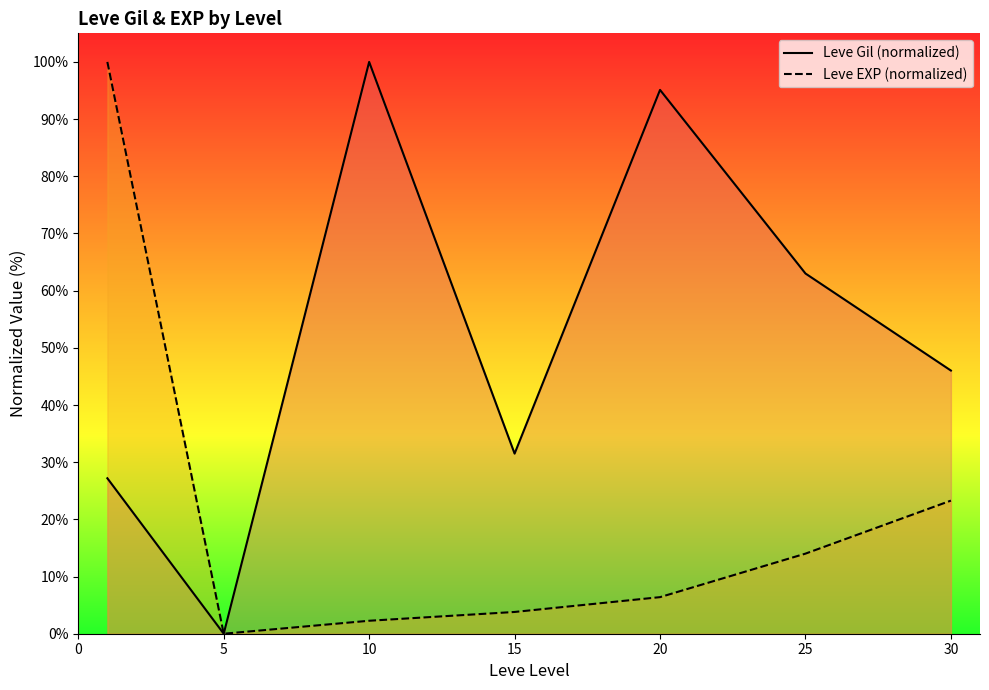

What are all the series names shown in the legend?

Leve Gil (normalized), Leve EXP (normalized)